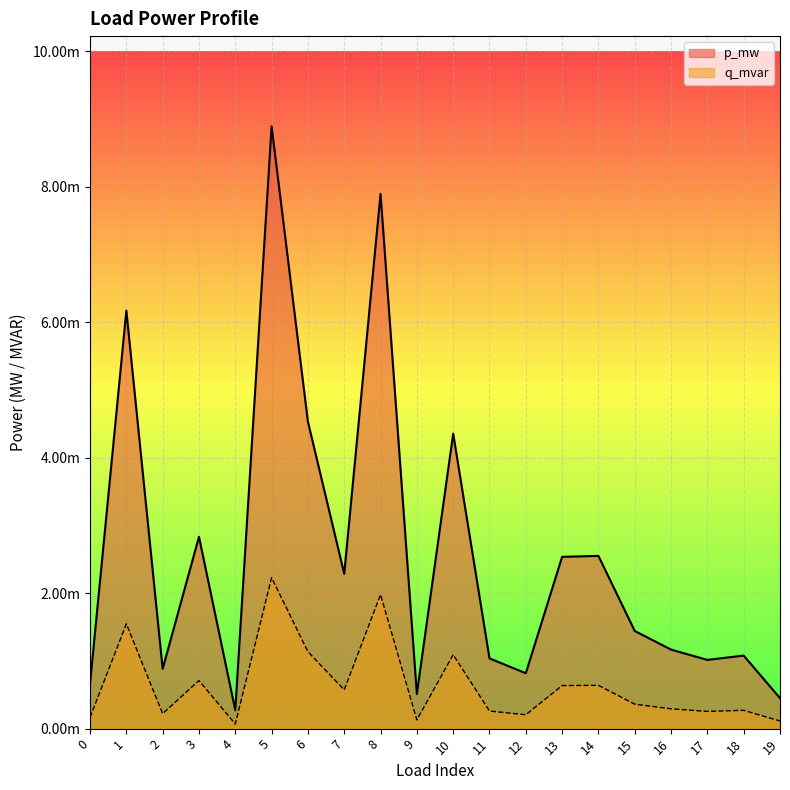

At which category is the sum across all series the highest?

5